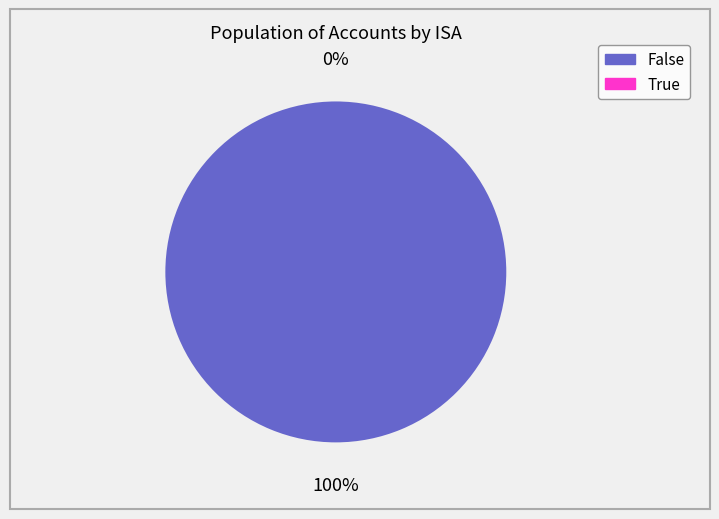

Is it true that True is 1% of the pie?

False